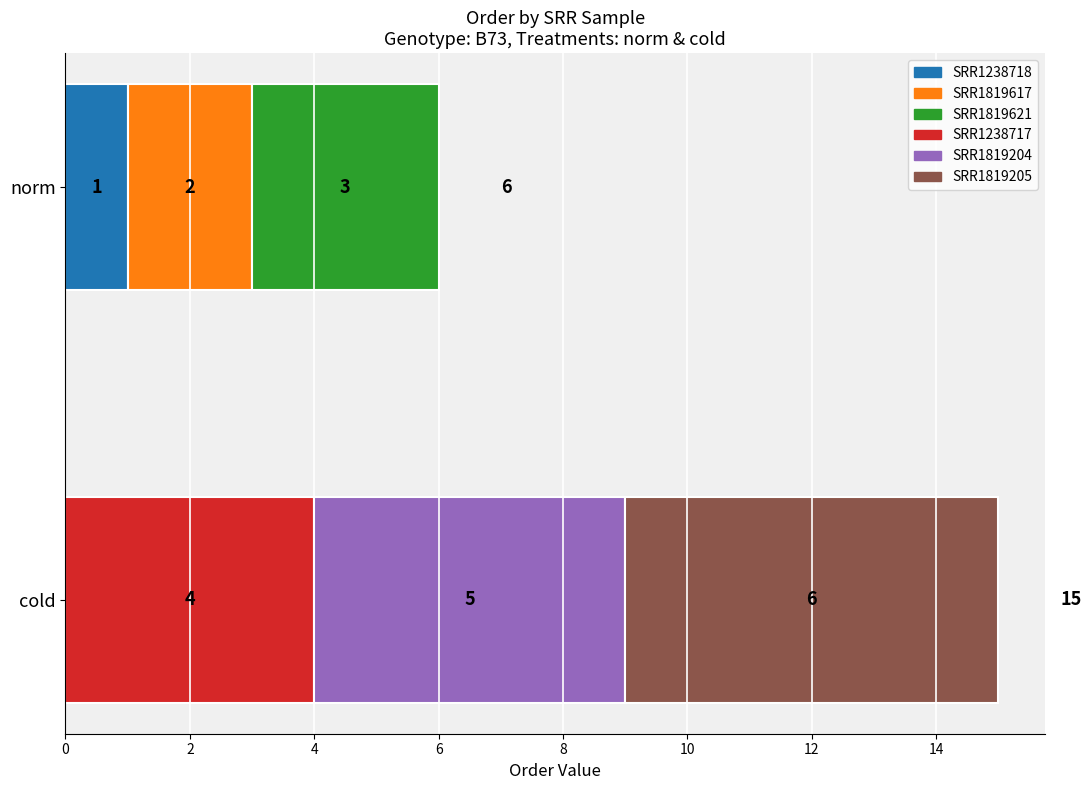

True or false: norm has a value of -2 at SRR1819205.

False